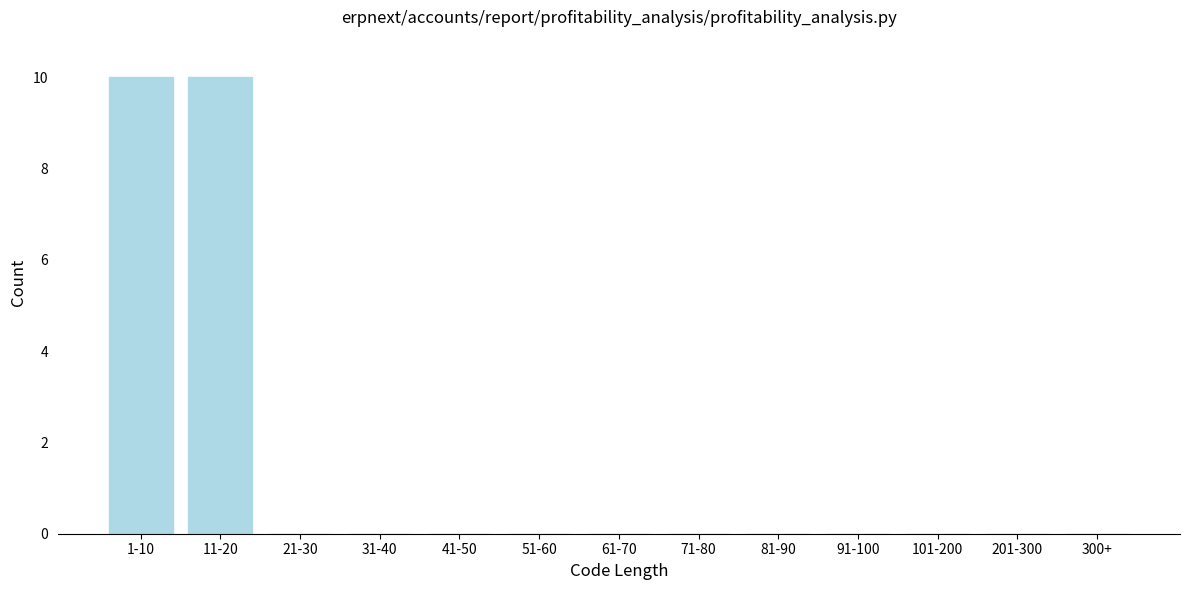

Reading left to right, what are all the values shown in this chart?

1-10=10	11-20=10	21-30=0	31-40=0	41-50=0	51-60=0	61-70=0	71-80=0	81-90=0	91-100=0	101-200=0	201-300=0	300+=0